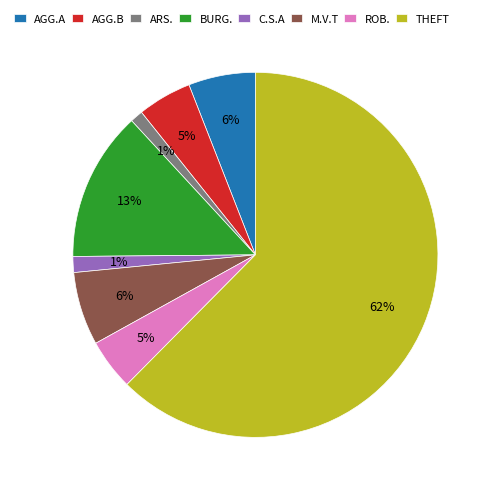

Which category has the biggest portion of the pie?

THEFT